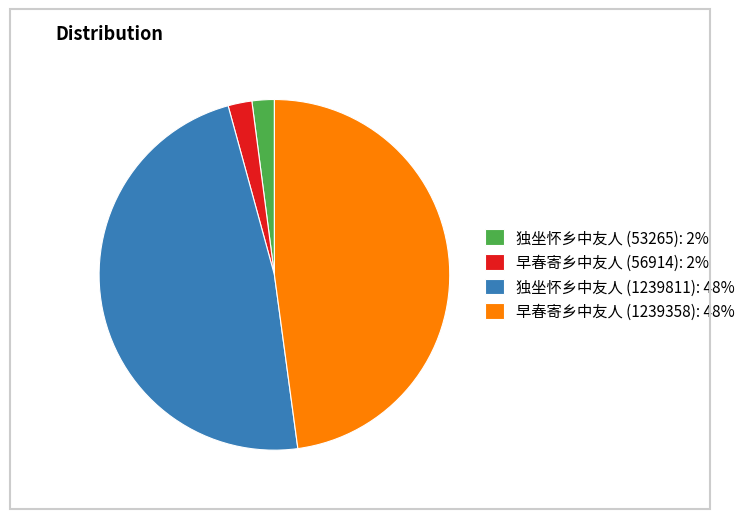

Count the number of slices in the pie.

4